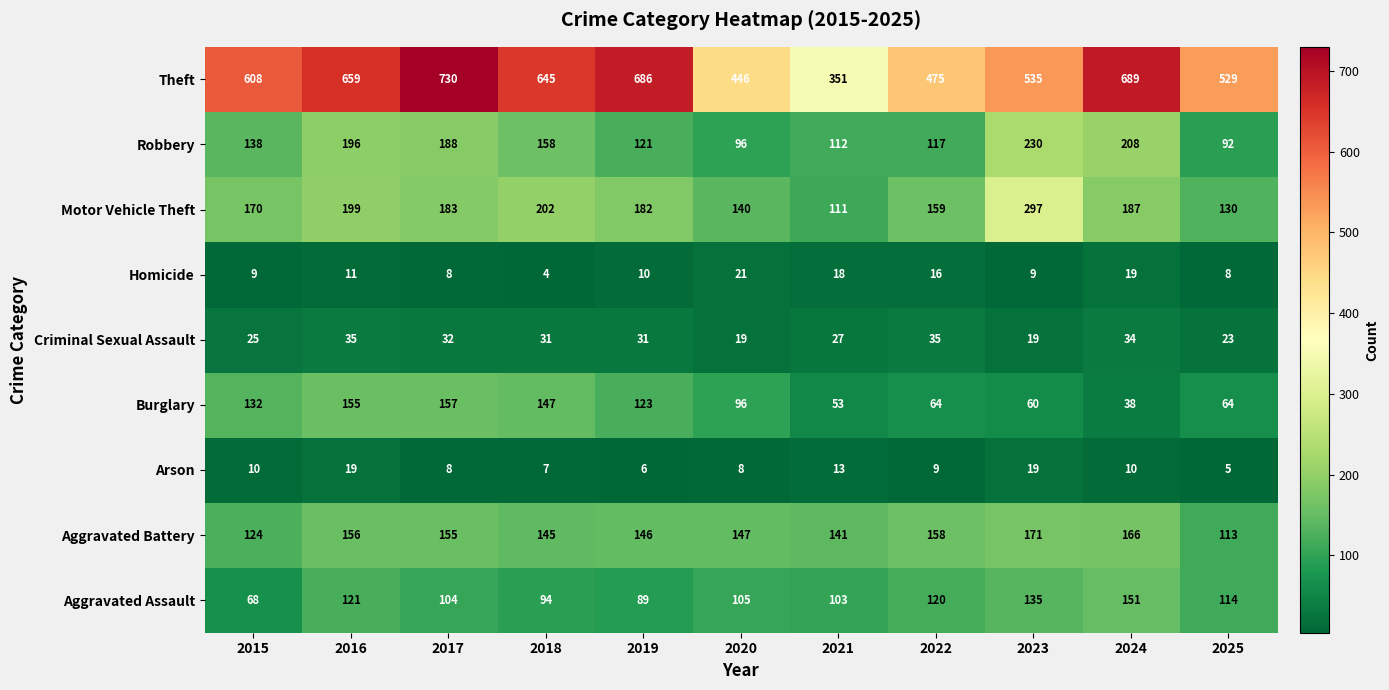

Is the value of Robbery at 2020 greater than the value of Aggravated Assault at 2017?

No